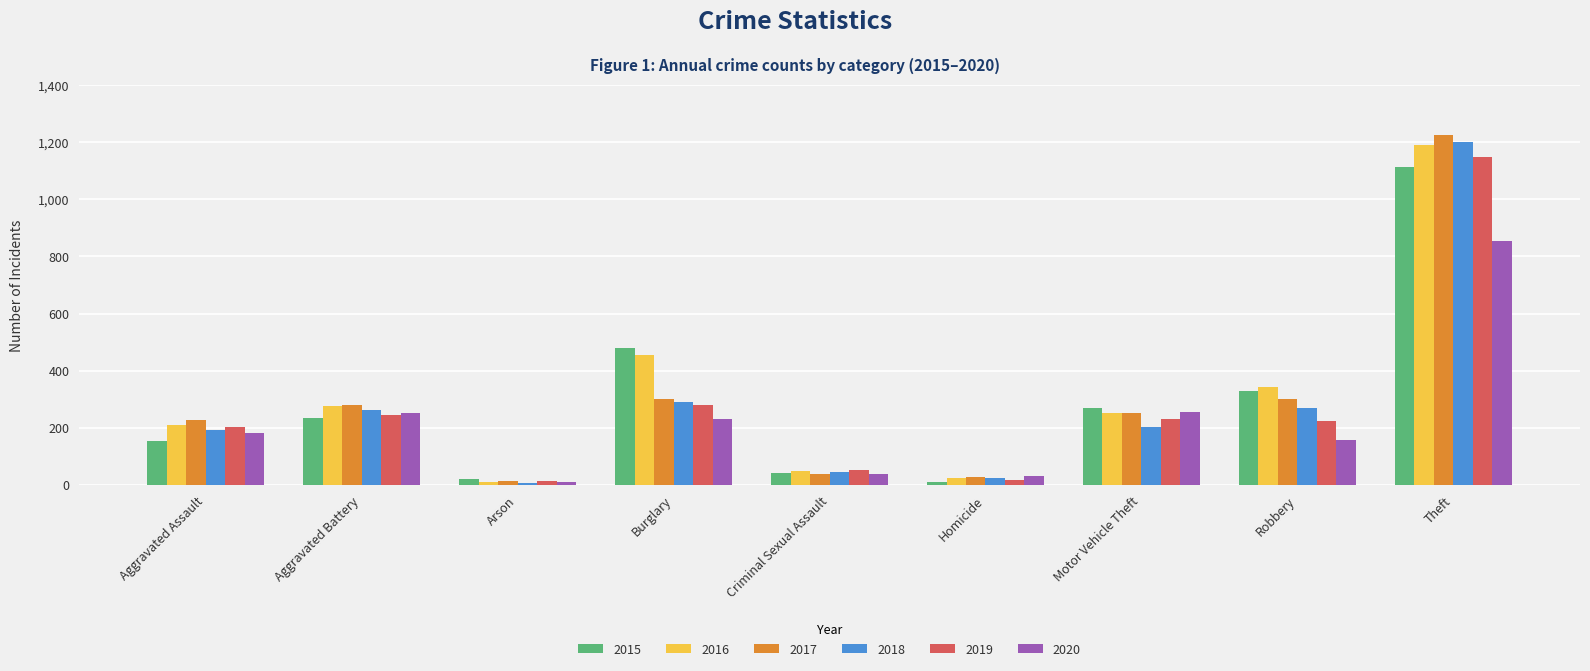

Rank the series by their maximum value, from highest to lowest.

2017, 2018, 2016, 2019, 2015, 2020